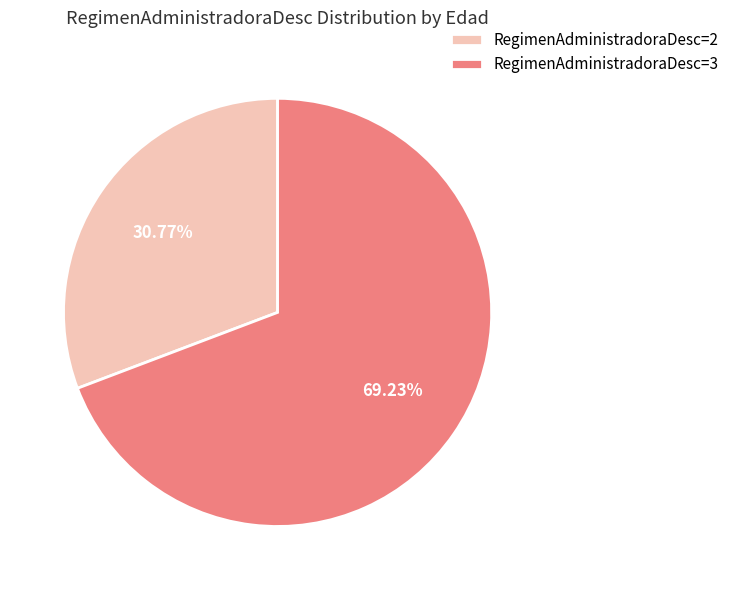

How many slices are in this pie chart?

2